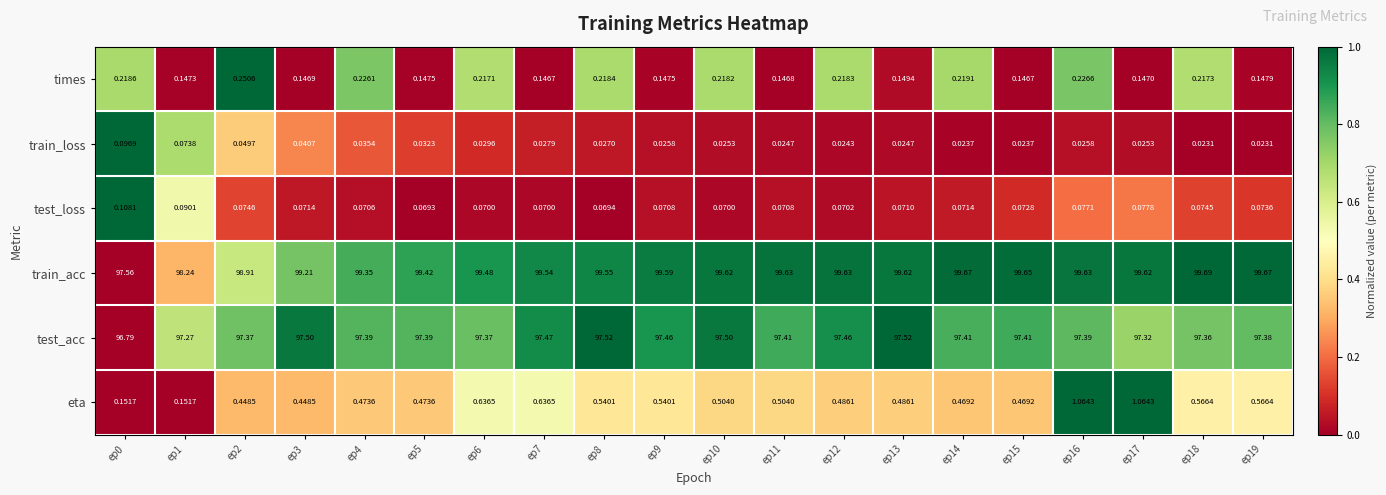

How many data points does each series have?

20